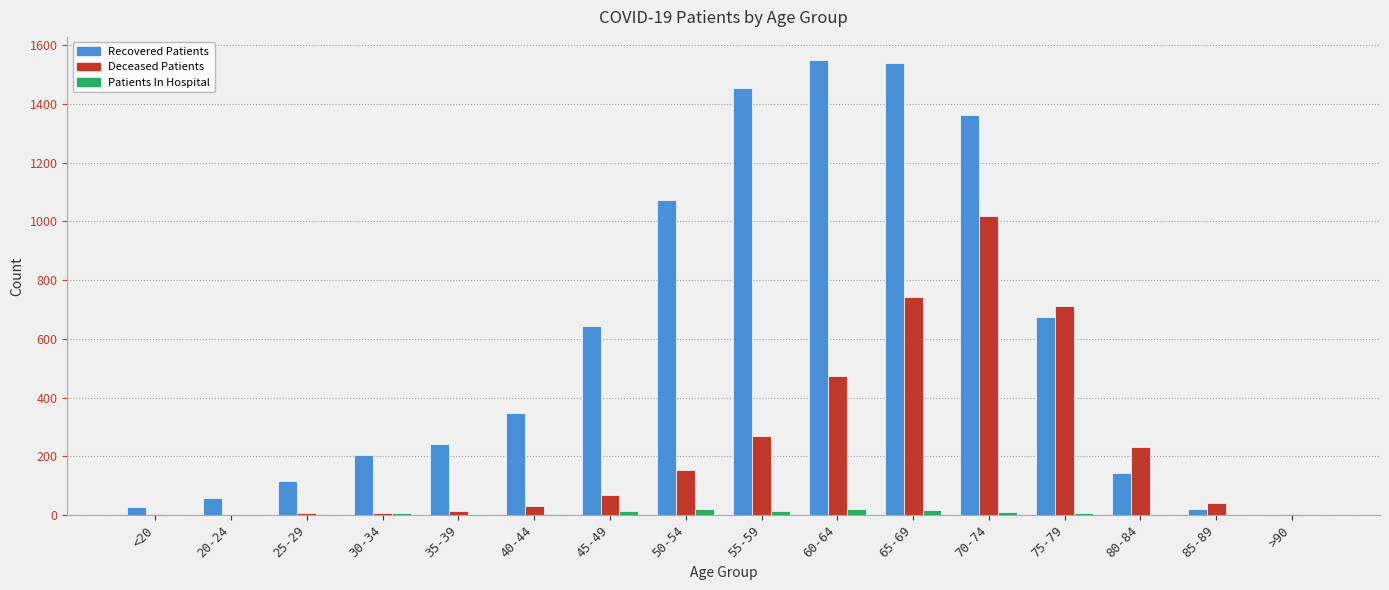

How many categories are shown in the chart?

16